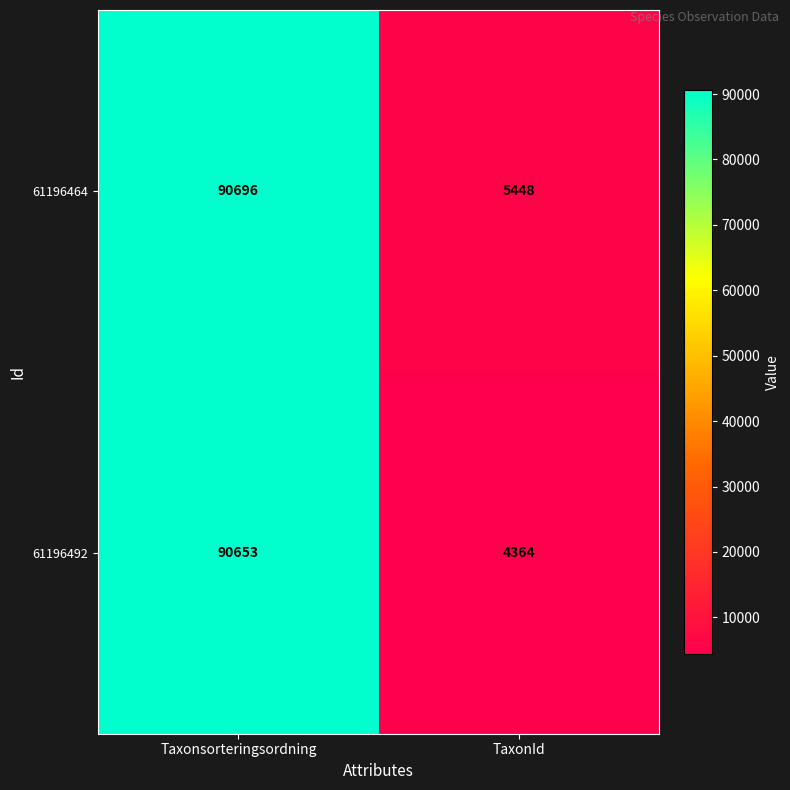

Which series has the largest range (max minus min)?

61196492